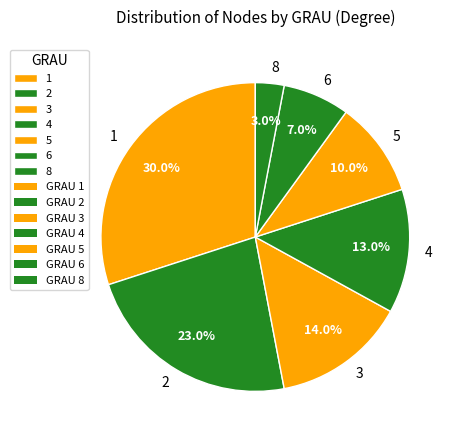

To the nearest percent, what portion does 6 represent?

7%